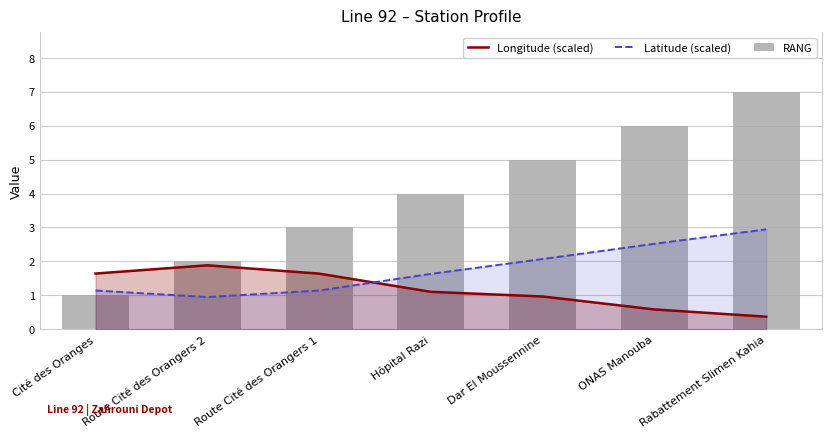

At which label does Latitude (scaled) reach its minimum?

Route Cité des Orangers 2